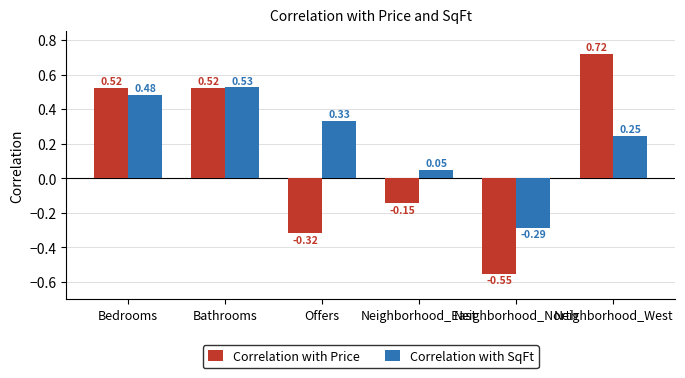

At which category does the chart reach its peak across all series?

Neighborhood_West